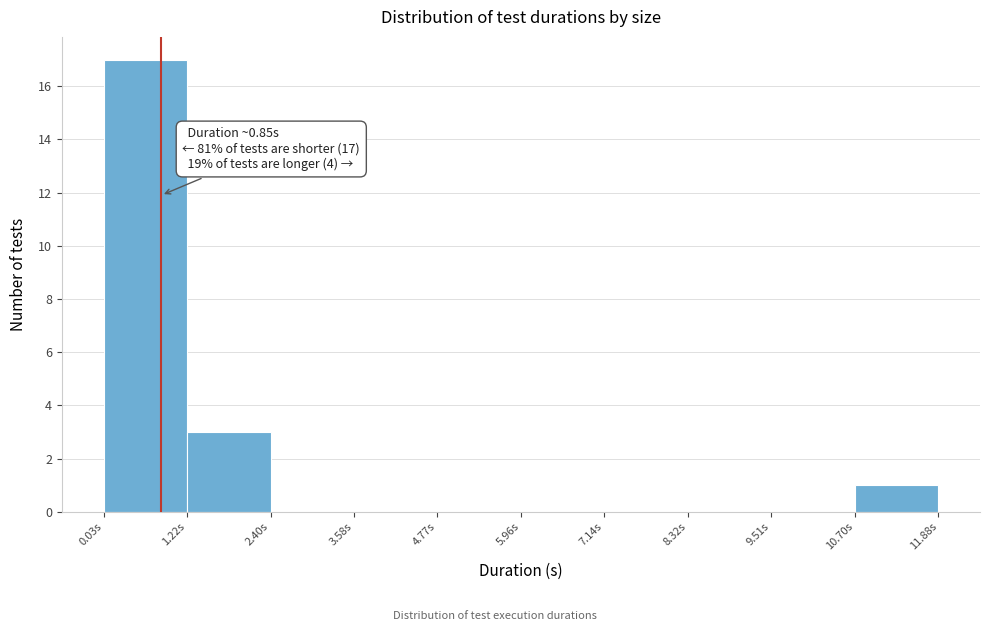

Which range on the x-axis has the tallest bar?

0.0 to 1.2